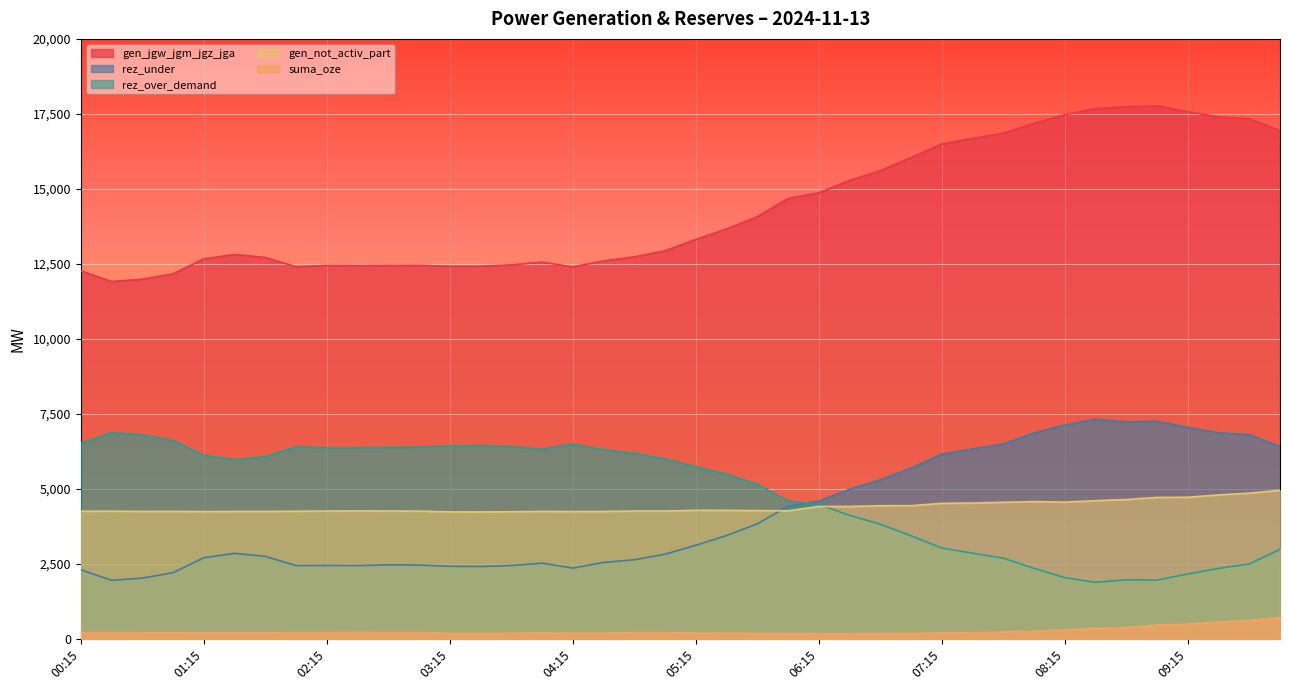

What is the value of the suma_oze point at the 19th from the left?

207